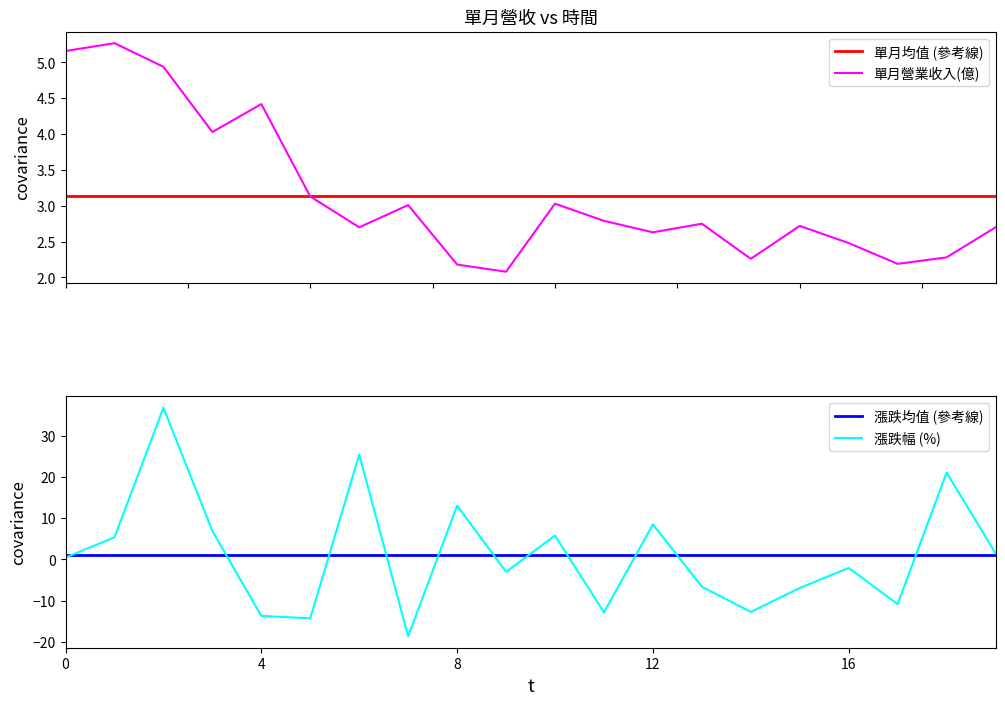

What is the label of the 17th point from the left?

16